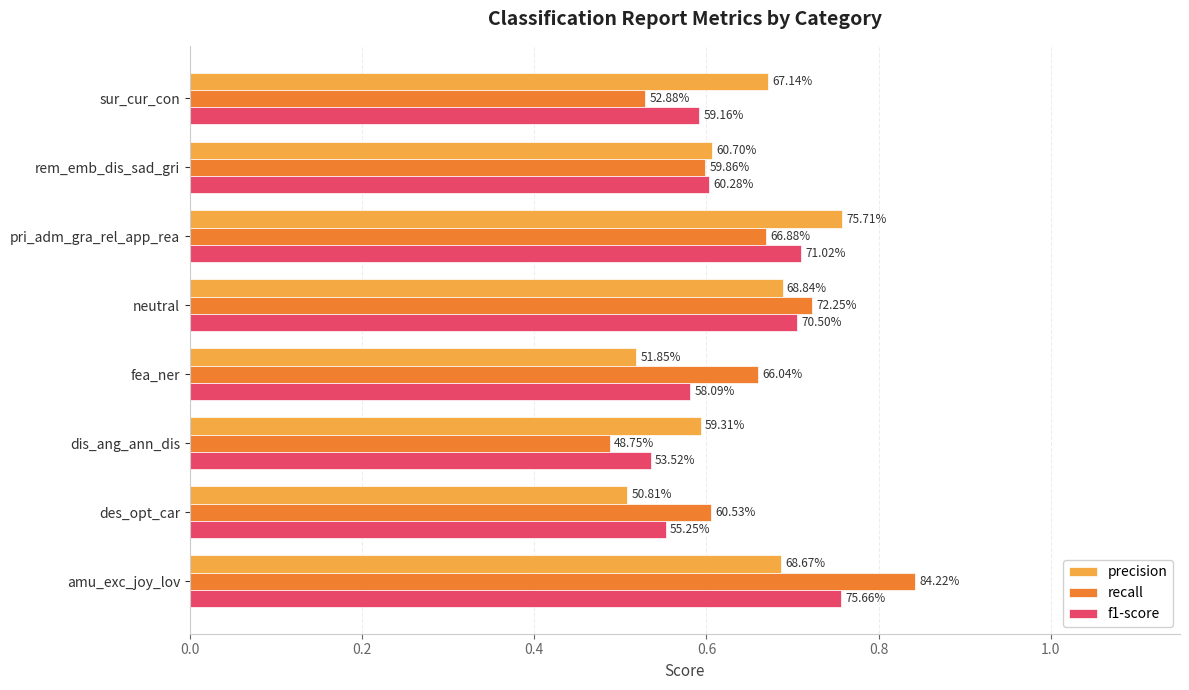

What are all the series names shown in the legend?

precision, recall, f1-score